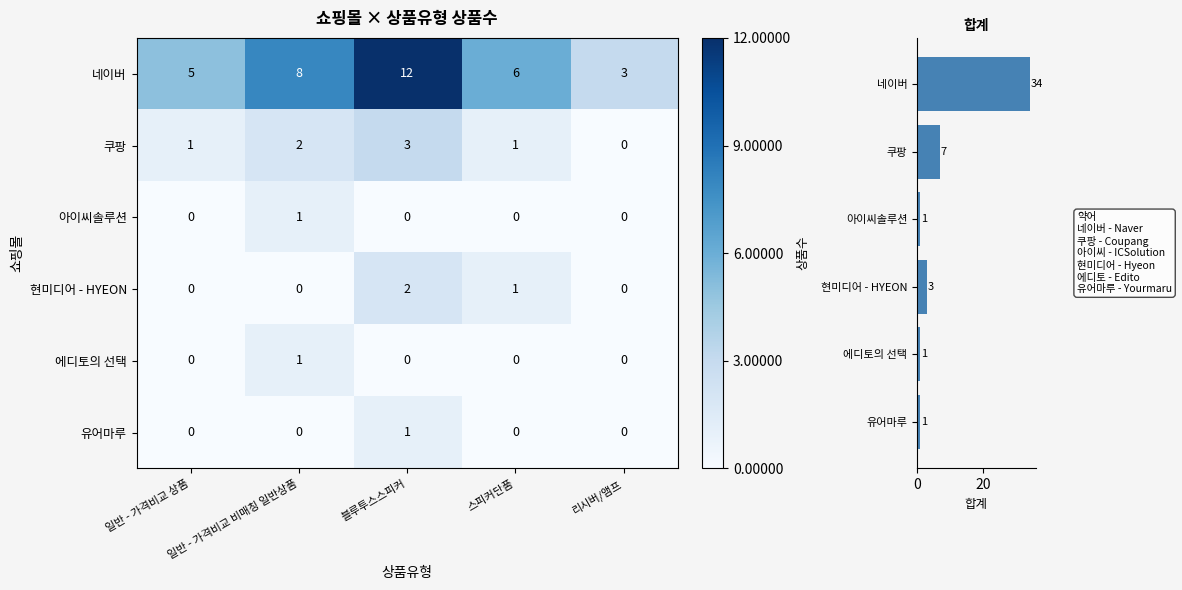

Count the 현미디어 - HYEON values in the range 0 to 1.

4